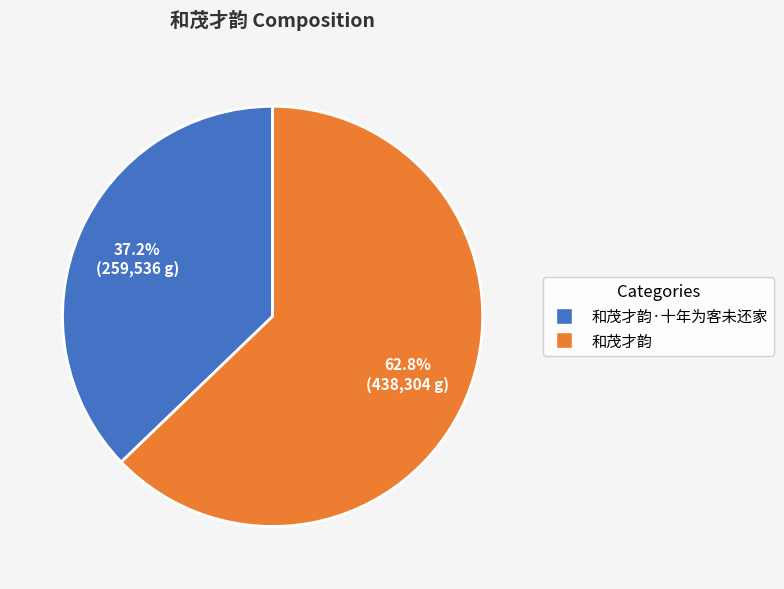

Which slice represents more than half of the pie?

和茂才韵